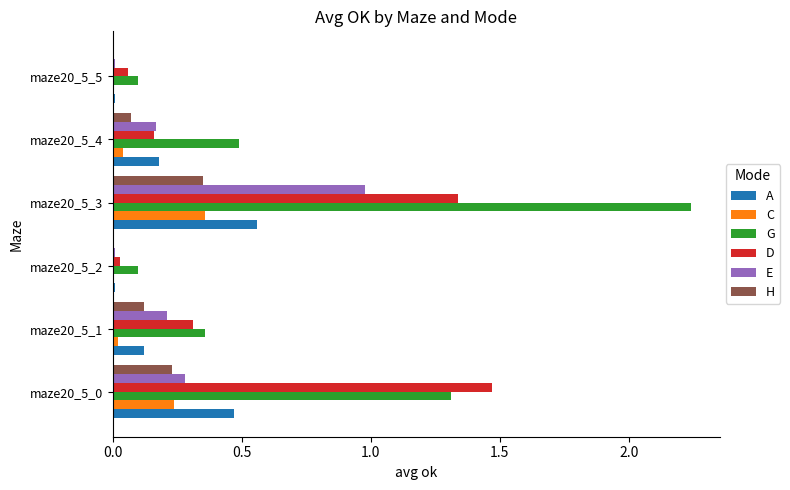

The H series shows 0.1 at maze20_5_4. True or false?

True